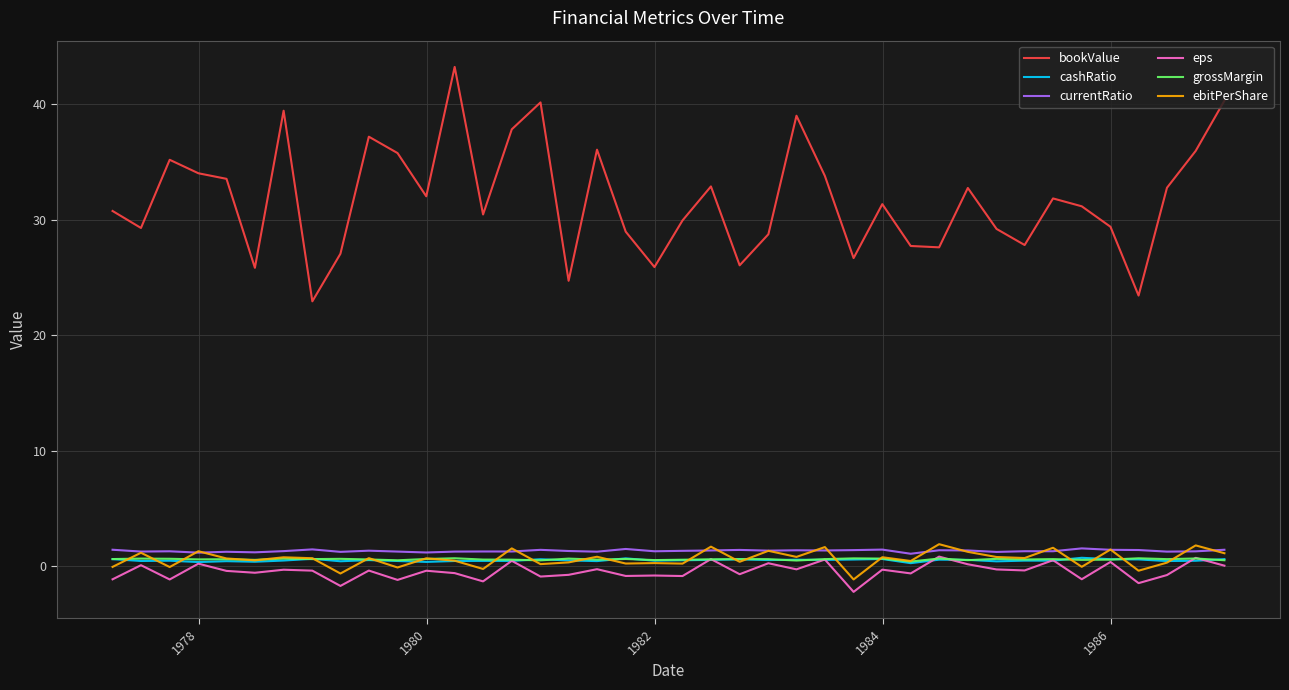

True or false: currentRatio and grossMargin intersect in this chart.

False